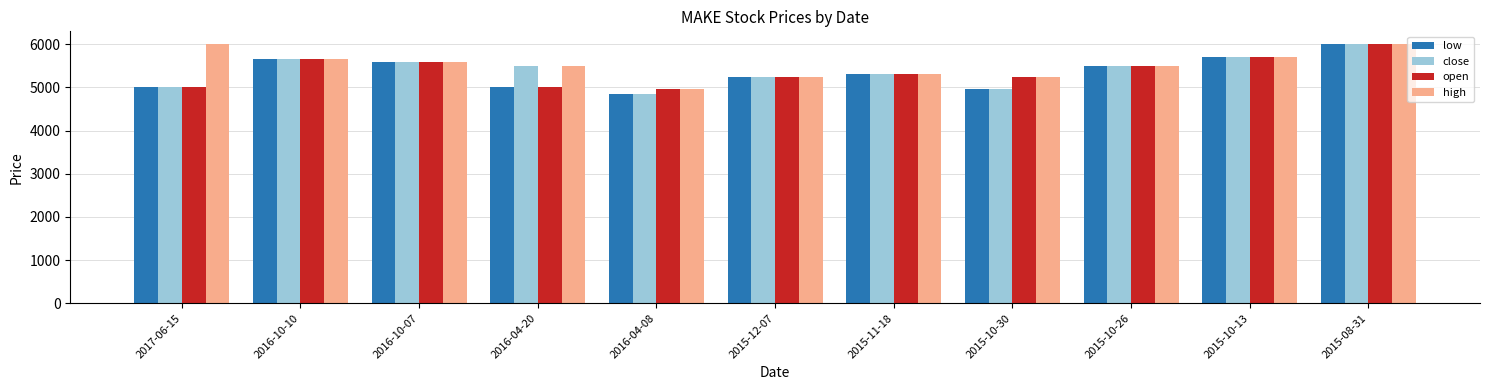

What is the maximum value for open?

6000